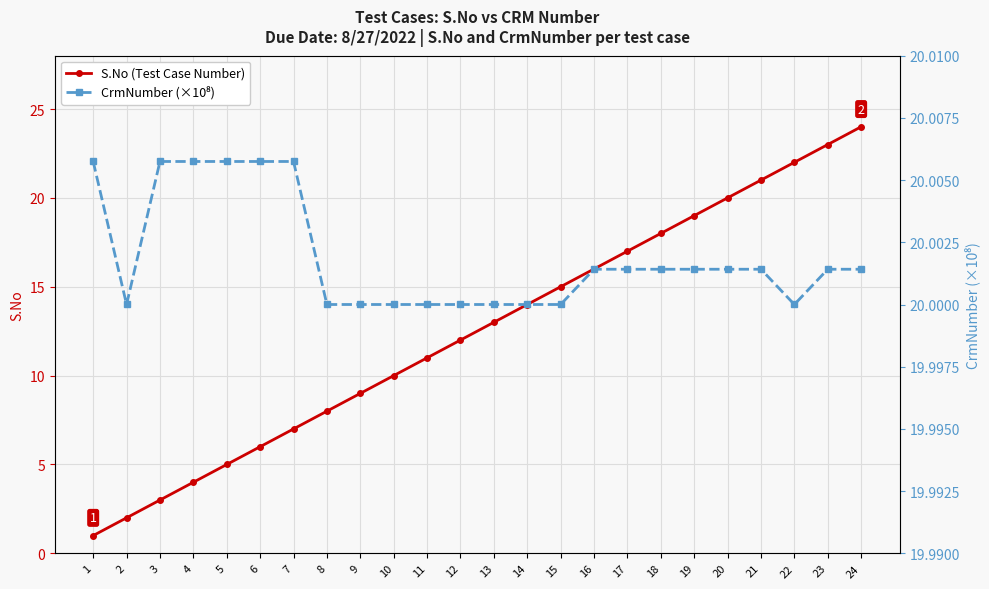

What is the value of the CrmNumber (×10⁸) point at the 6th from the left?

20.0